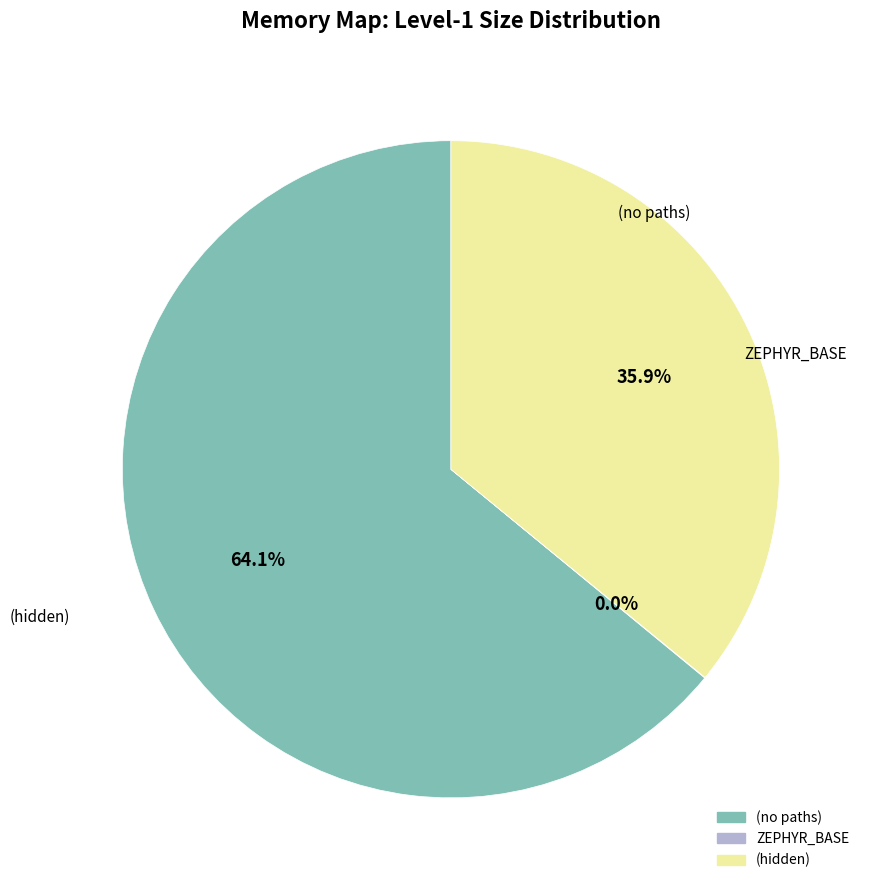

Between (hidden) and (no paths), which is larger?

(no paths)